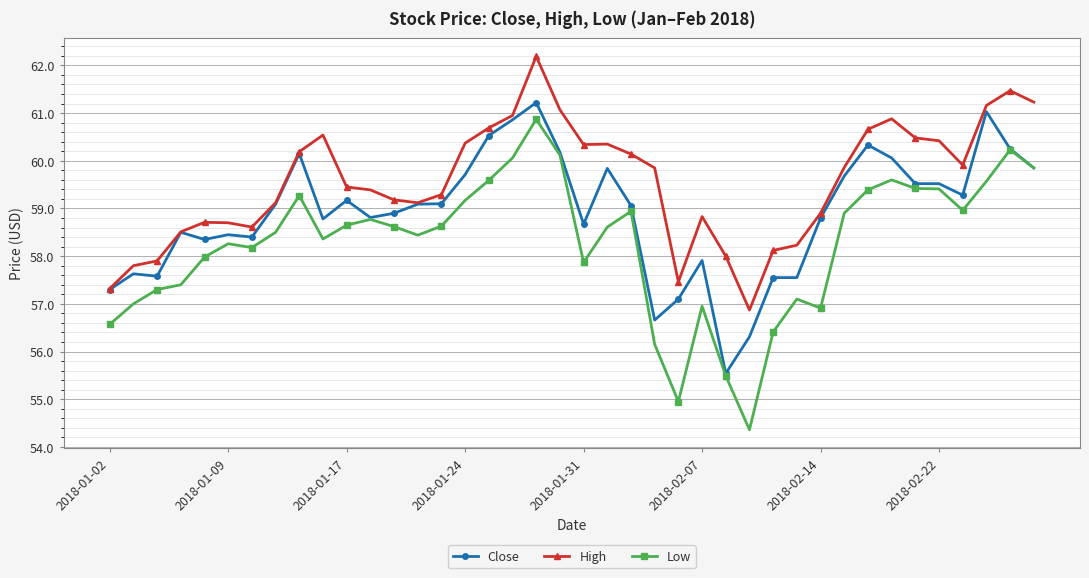

List the series in order of their overall mean, lowest first.

Low, Close, High